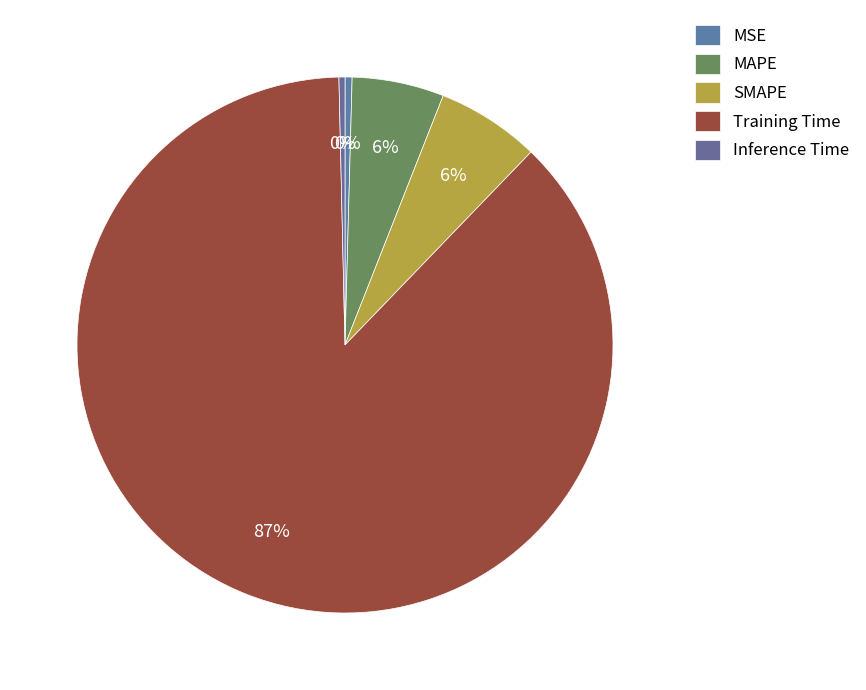

Count the number of slices in the pie.

5